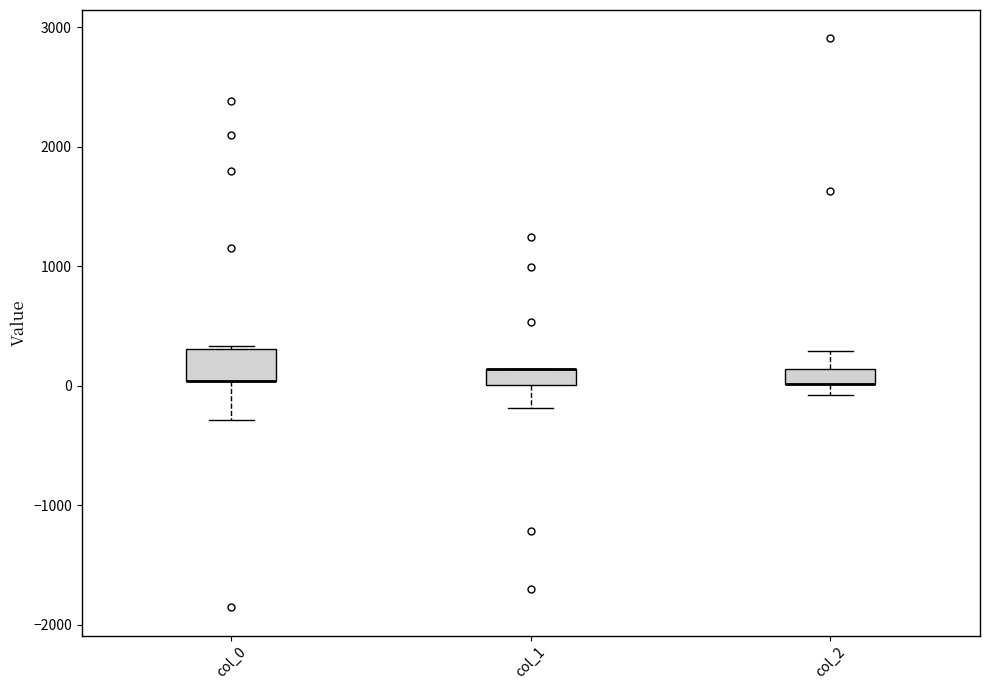

Which box is the tallest, from its lower edge to its upper edge?

col_0